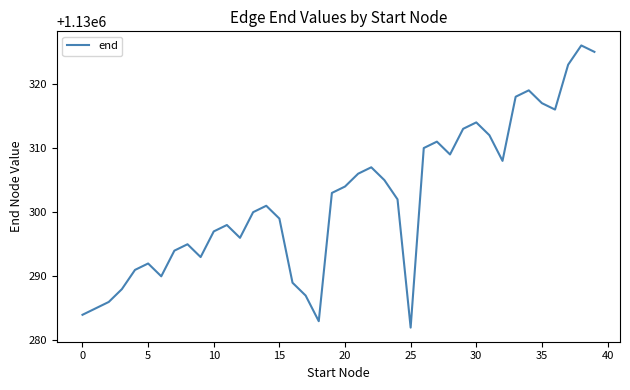

What is the minimum value shown in the chart?

1130282